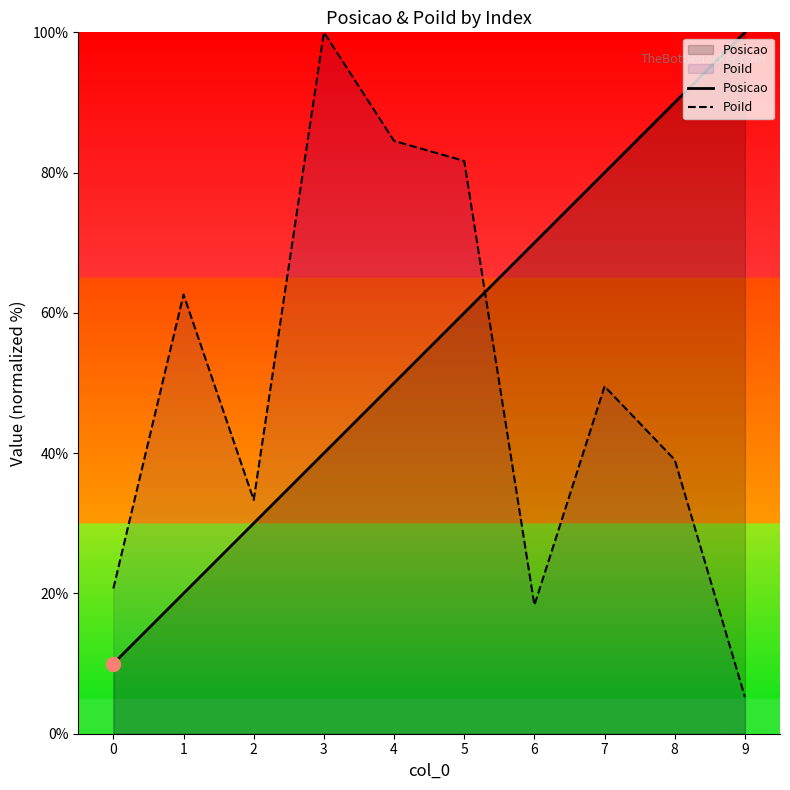

Where does the PoiId series first go above 49?

1